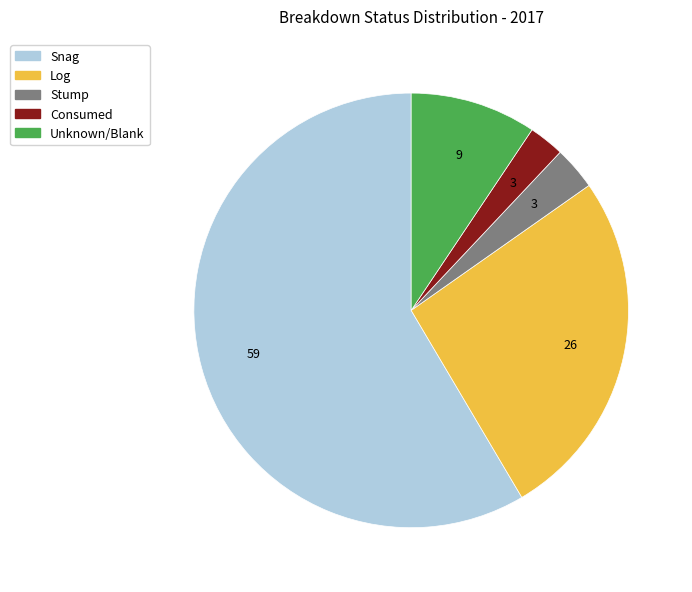

Is there any slice that represents more than half of the pie?

Yes